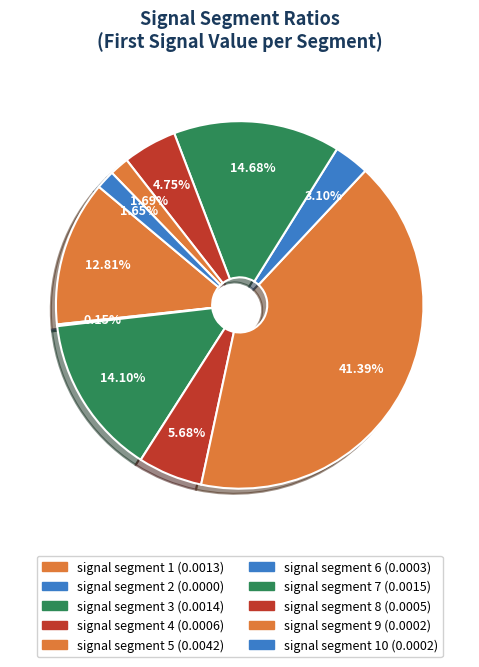

How many segments does this pie chart have?

10